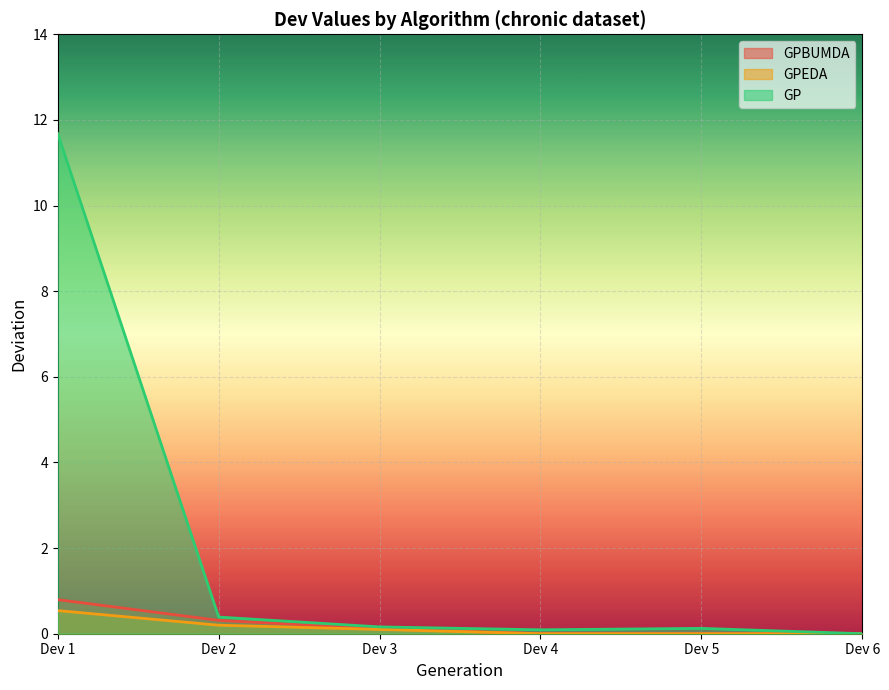

Is the value of GP at Dev 1 greater than the value of GPEDA at Dev 6?

Yes